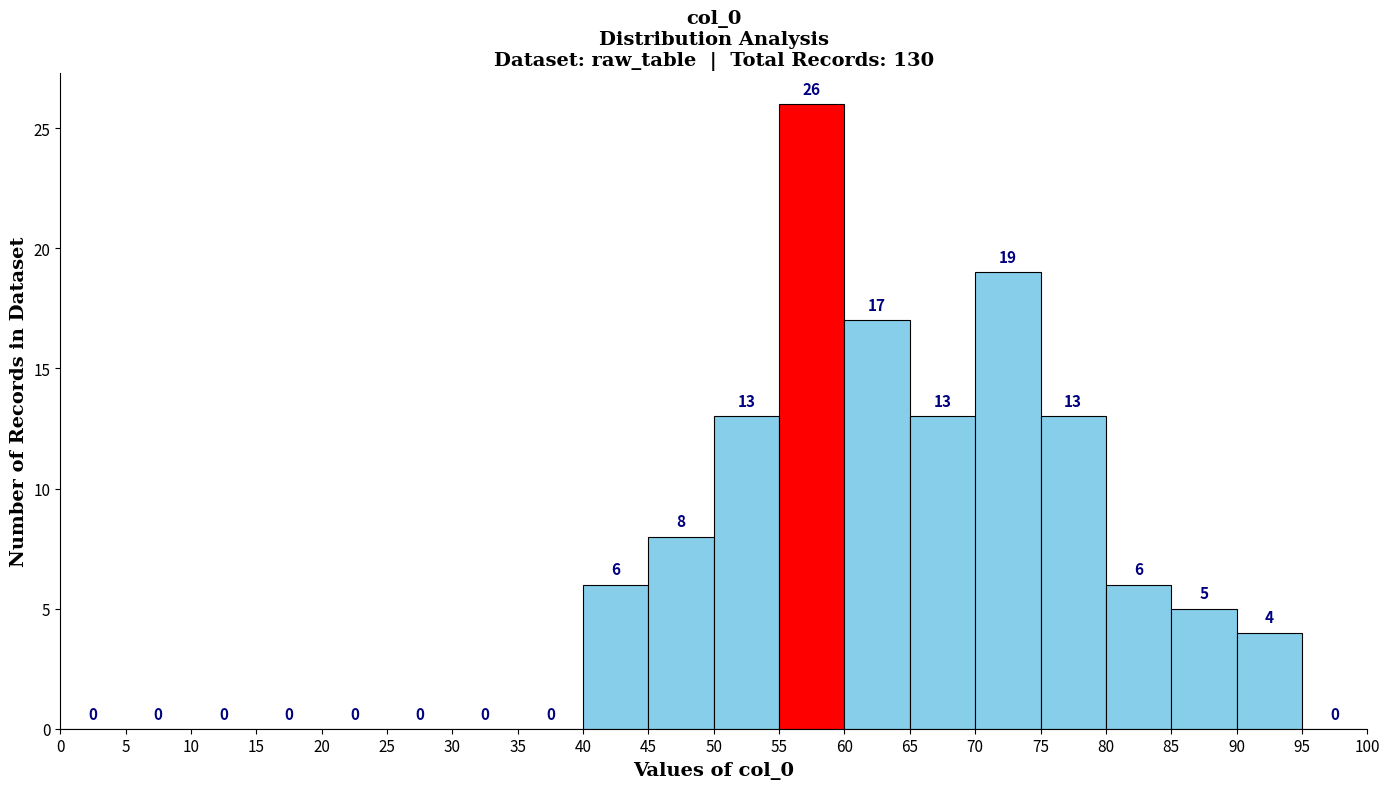

Reading left to right, transcribe this chart: for each bar, give the range it covers on the x-axis and its height.

0 to 5: 0
5 to 10: 0
10 to 15: 0
15 to 20: 0
20 to 25: 0
25 to 30: 0
30 to 35: 0
35 to 40: 0
40 to 45: 6
45 to 50: 8
50 to 55: 13
55 to 60: 26
60 to 65: 17
65 to 70: 13
70 to 75: 19
75 to 80: 13
80 to 85: 6
85 to 90: 5
90 to 95: 4
95 to 100: 0